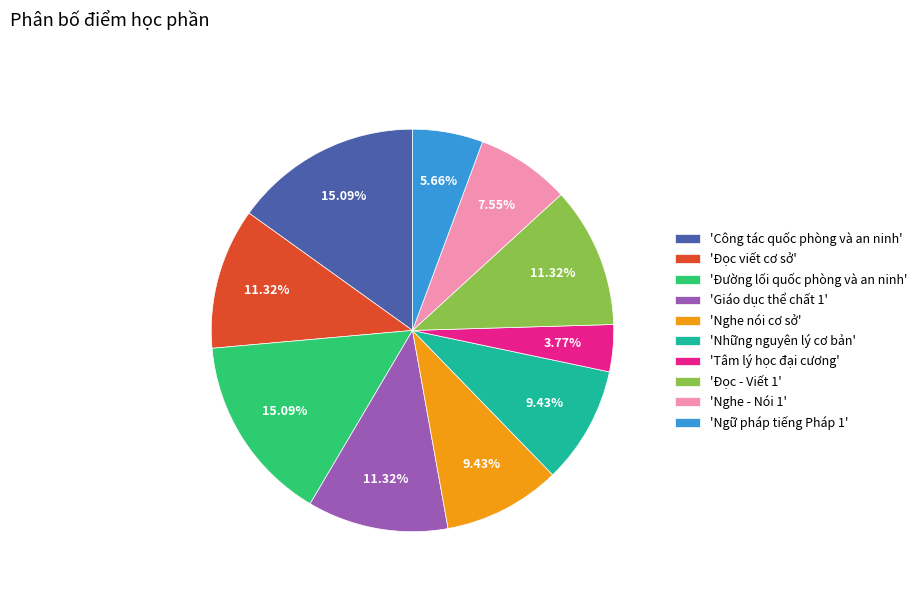

Is the sum of 'Nghe - Nói 1' and 'Những nguyên lý cơ bản' greater than half?

No